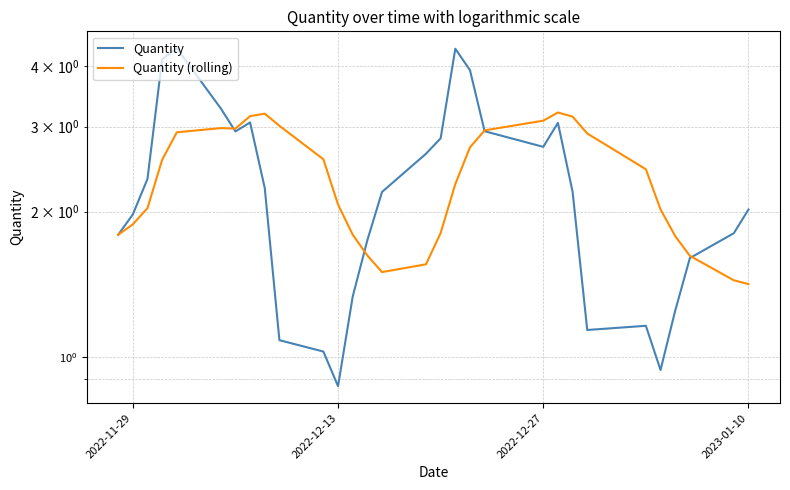

What is the value of the Quantity (rolling) point at the 24th from the left?

2.9